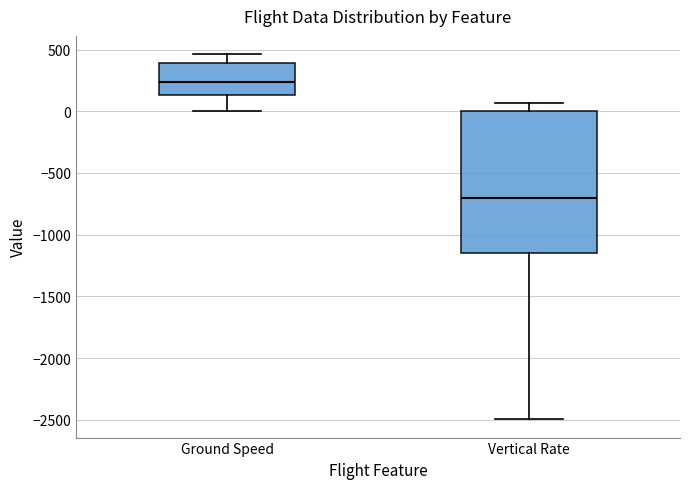

Where is the lower edge of the box for Ground Speed on the y-axis? The values are not printed on the chart, so give them approximately, as read against the axis.

150